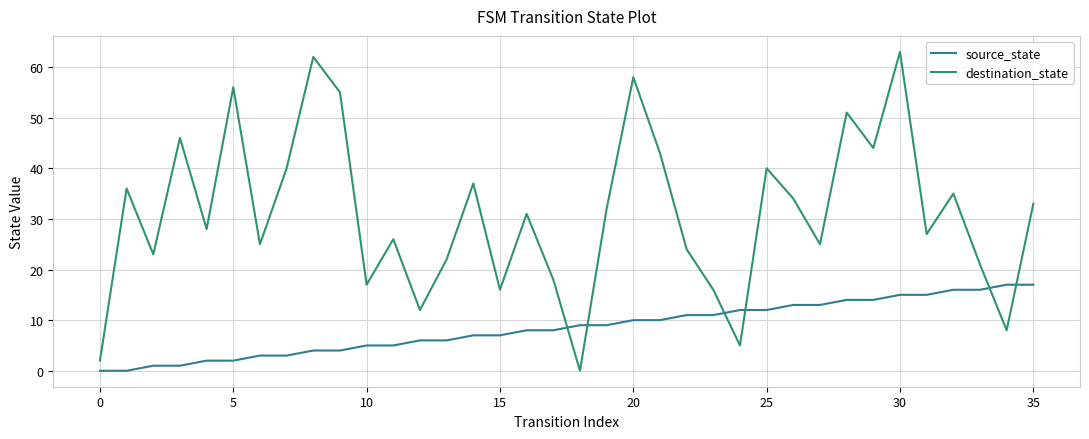

Which series has the largest total across all categories?

destination_state